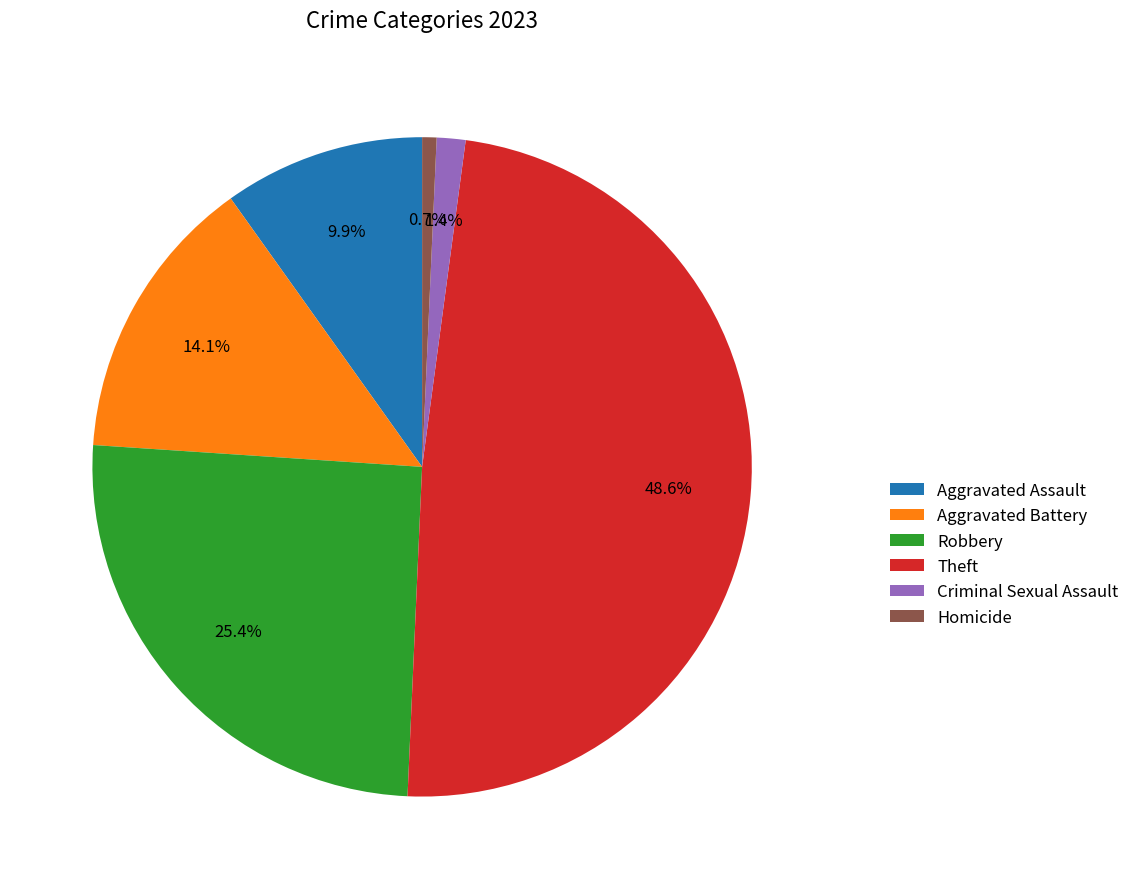

What portion of the pie excludes Robbery?

74.6%